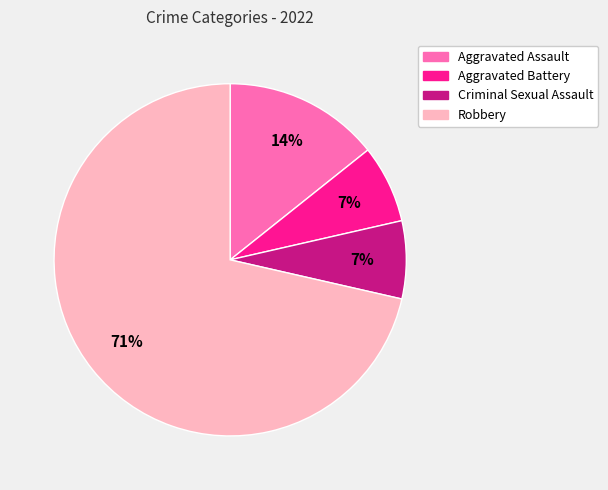

Combined, do Robbery and Criminal Sexual Assault account for over 50%?

Yes